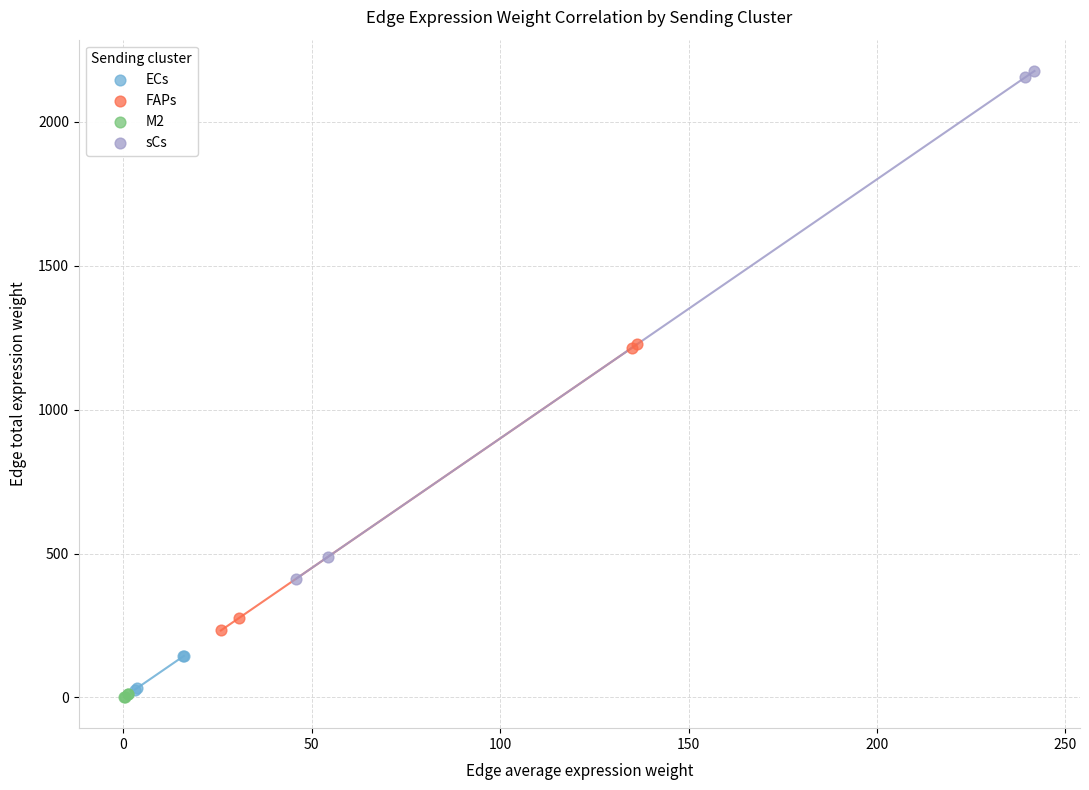

What are all the series names shown in the legend?

ECs, FAPs, M2, sCs